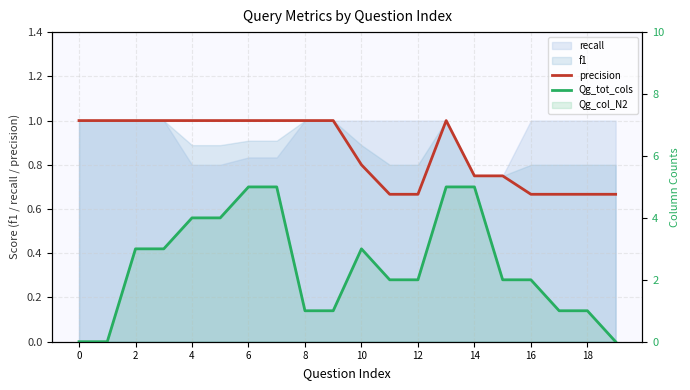

Between 16 and 2, which is larger?

2